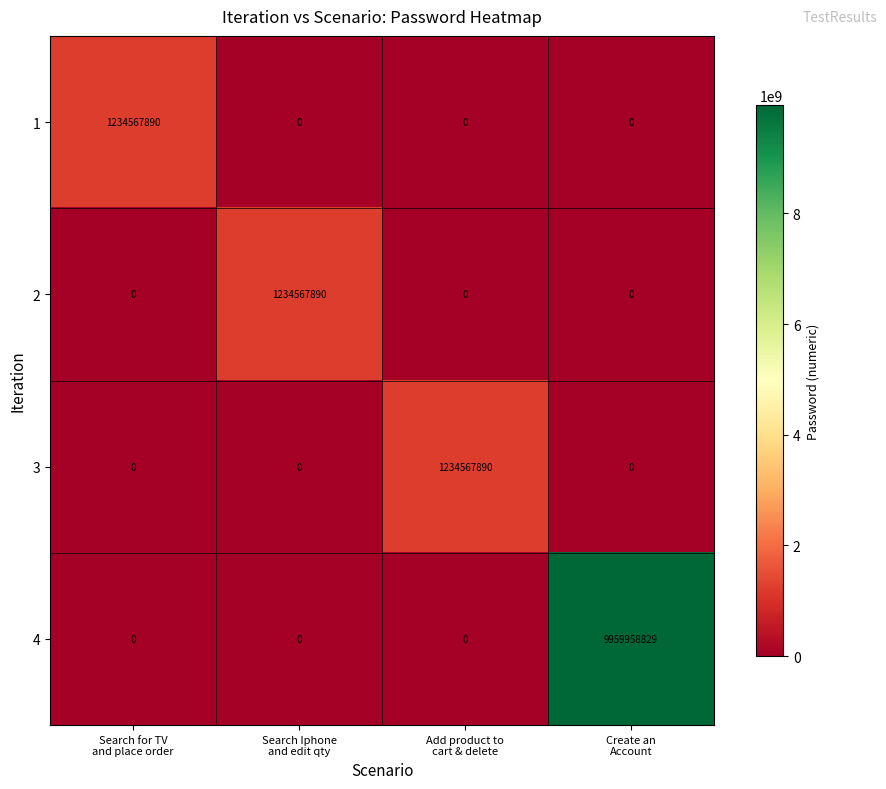

Which series has the largest total across all categories?

4